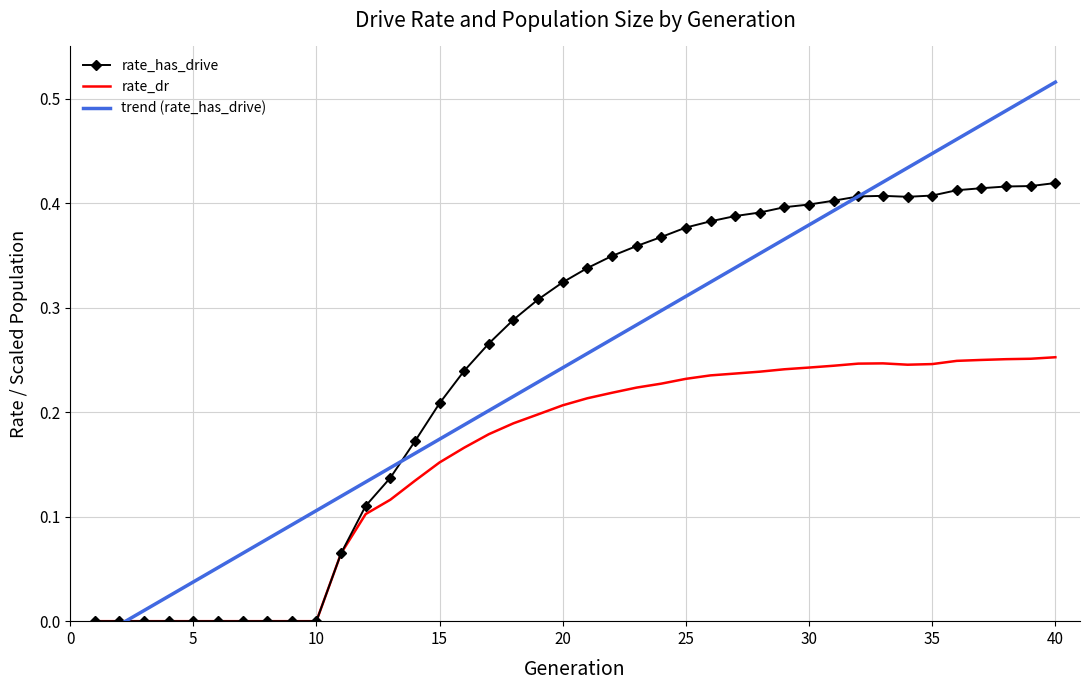

True or false: rate_dr has a value of 0.4 at 40.

False